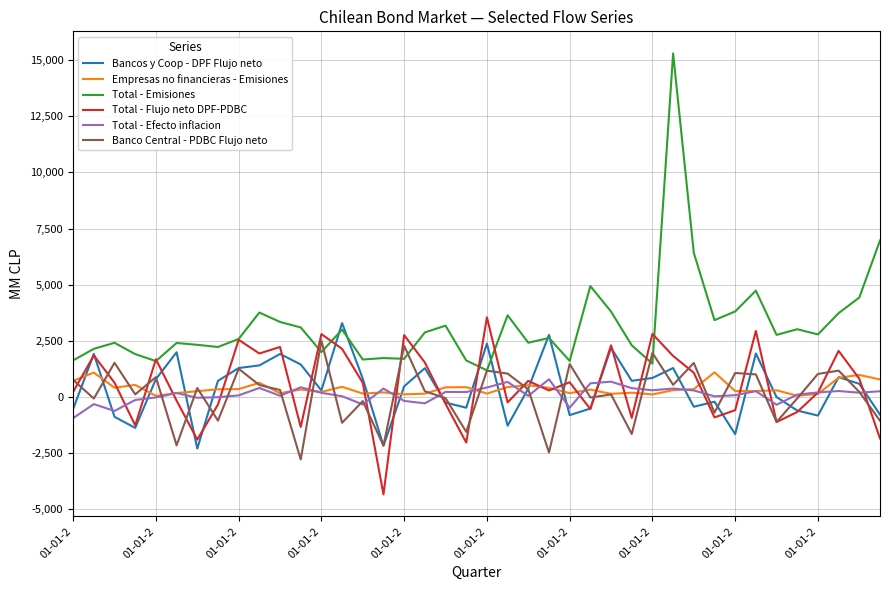

What is the average value of the Total - Flujo neto DPF-PDBC series?

541